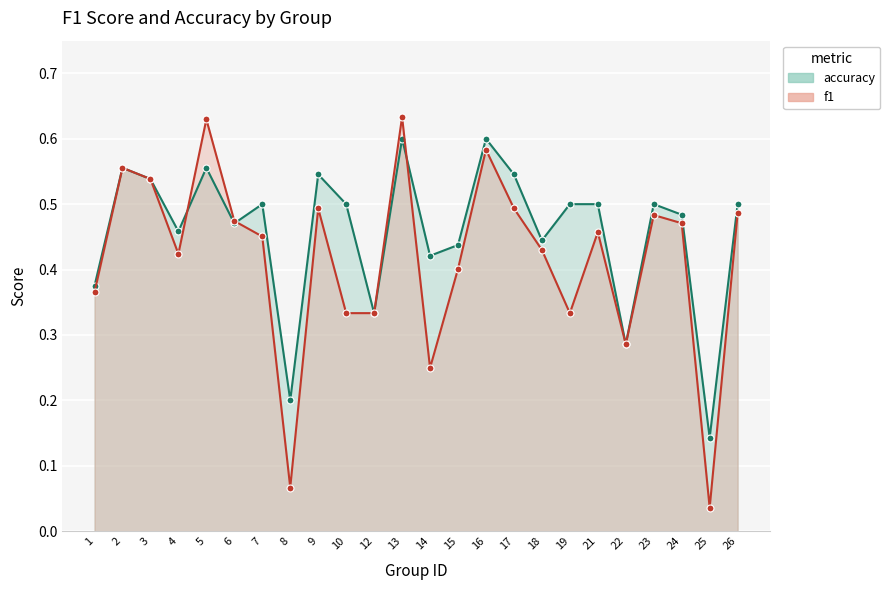

What are all the series names shown in the legend?

accuracy, f1